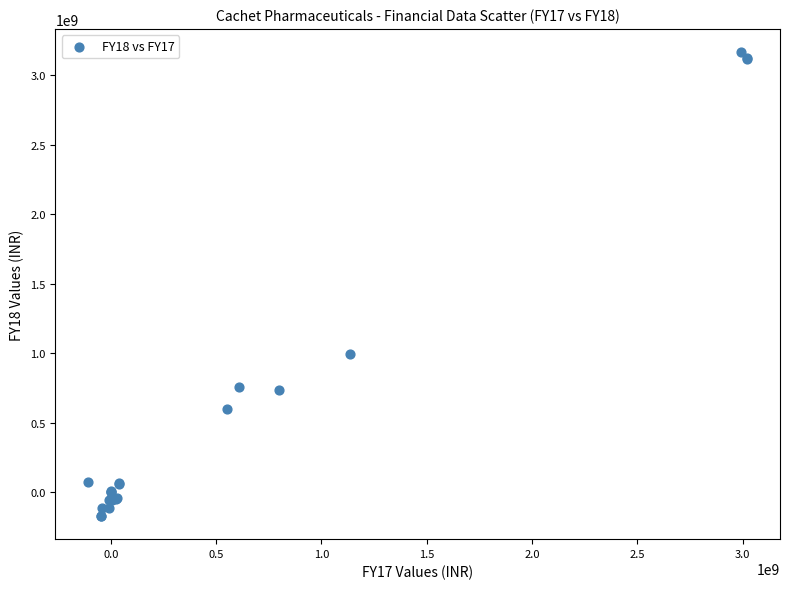

What Y value in the scatter plot is closest to 1497313500?

996577000